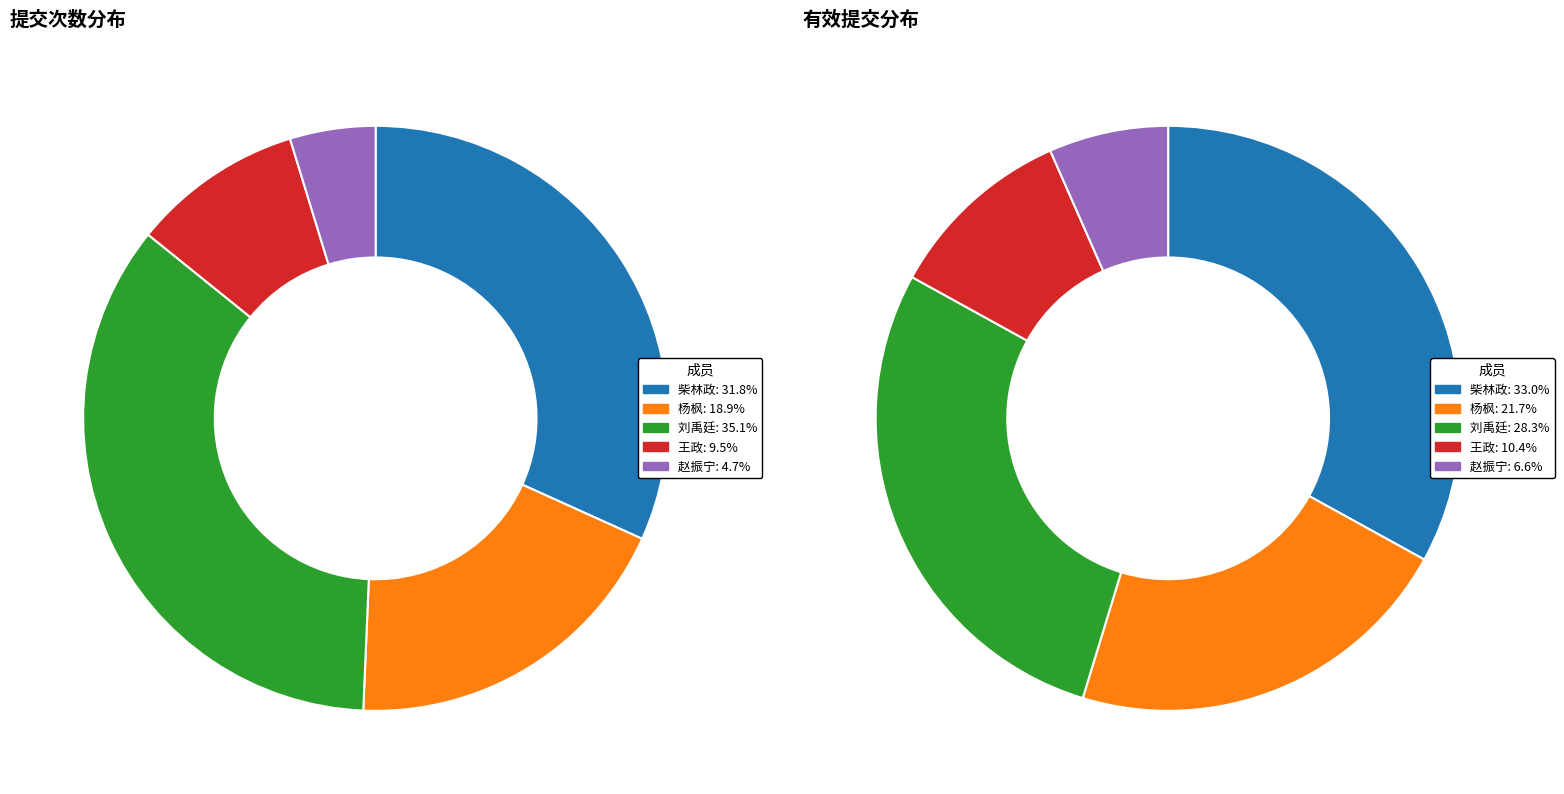

The 刘禹廷 slice represents 37% of the pie. True or false?

False